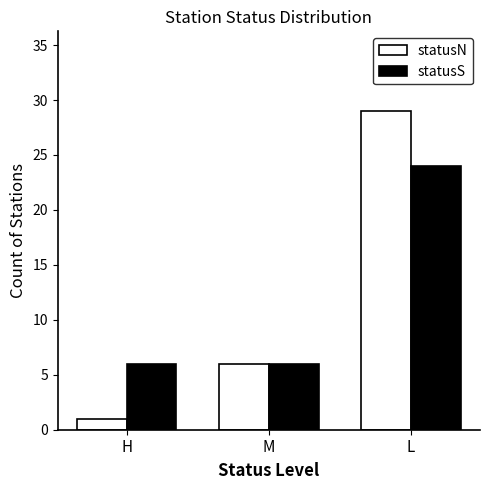

What is the maximum value shown in the chart?

29